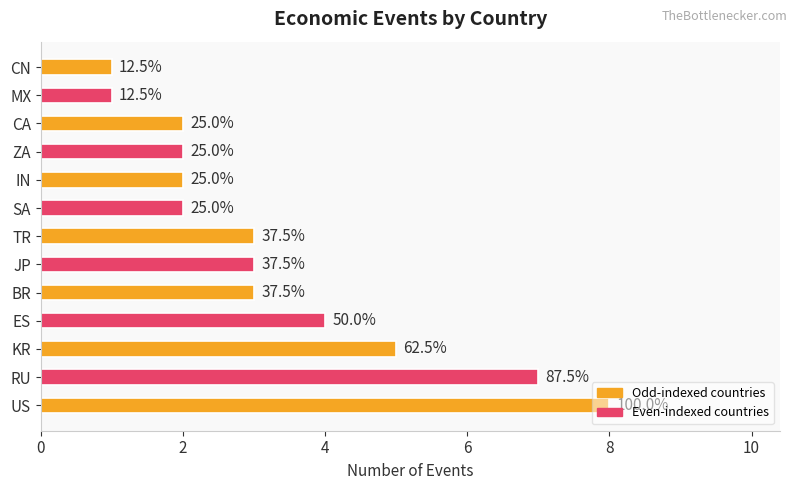

Rank the categories by value from lowest to highest.

MX, CN, SA, IN, ZA, CA, BR, JP, TR, ES, KR, RU, US